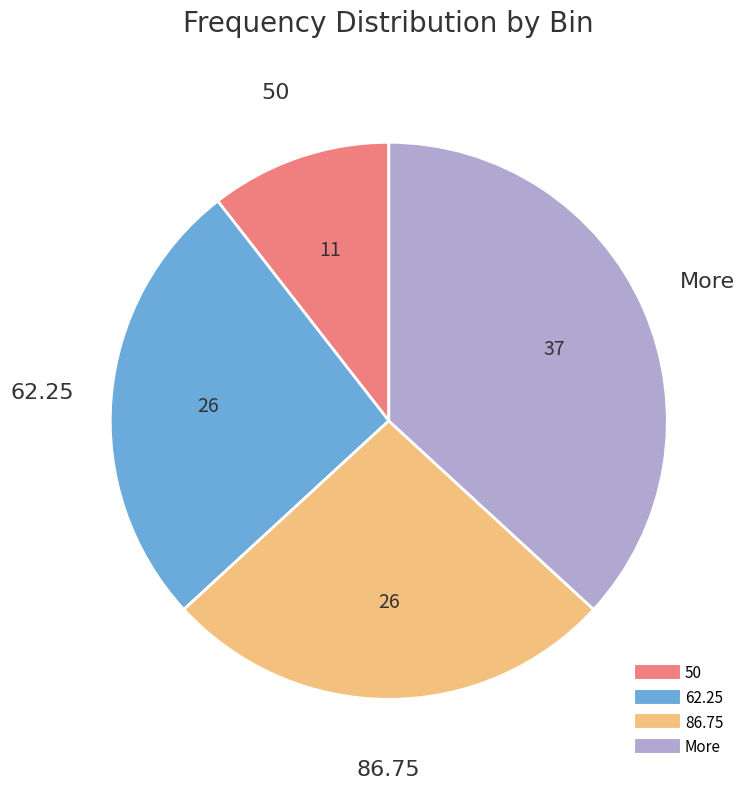

Does any single category account for the majority?

No